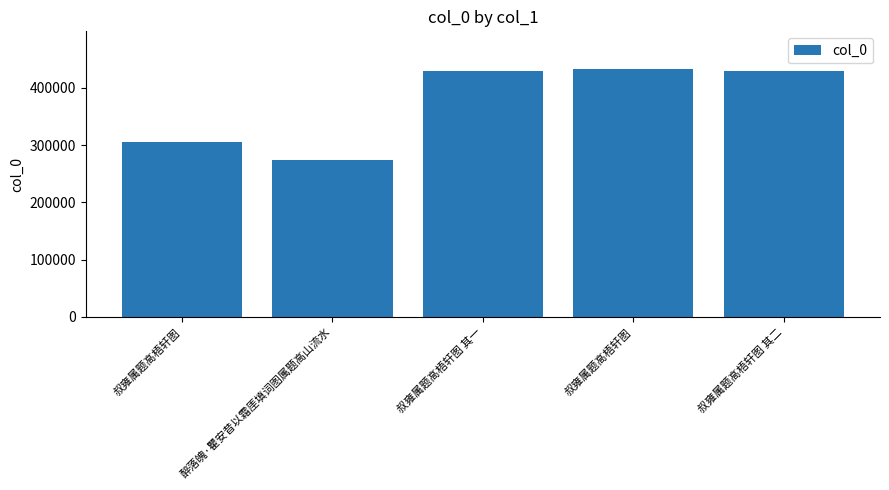

What is the average value?

374524